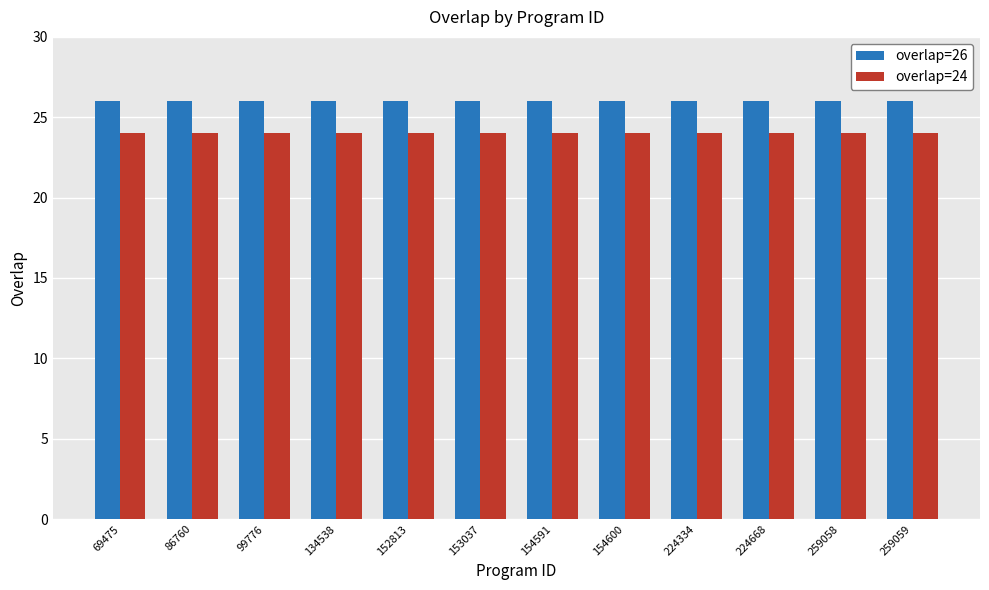

What is the sum of the overlap=24 values at 224334 and 69475?

48